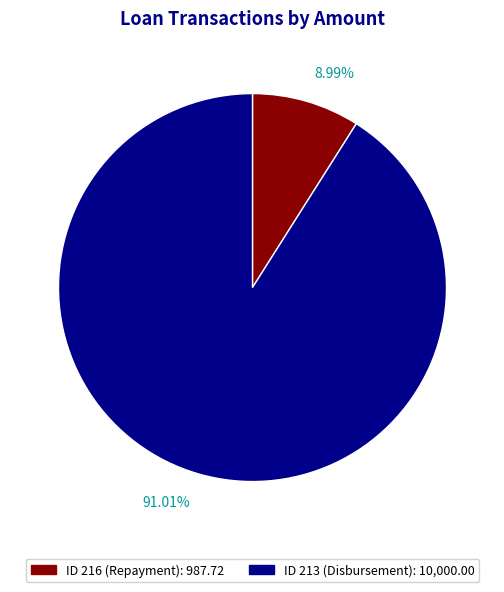

How many segments does this pie chart have?

2